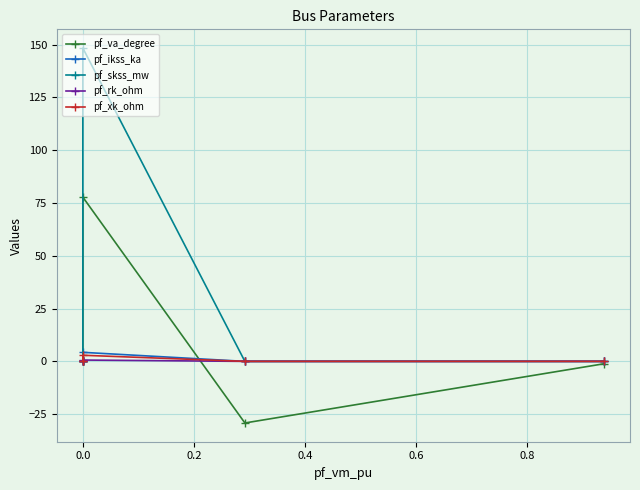

Is the value of pf_skss_mw at −0.2 greater than the value of pf_ikss_ka at 0.4?

No